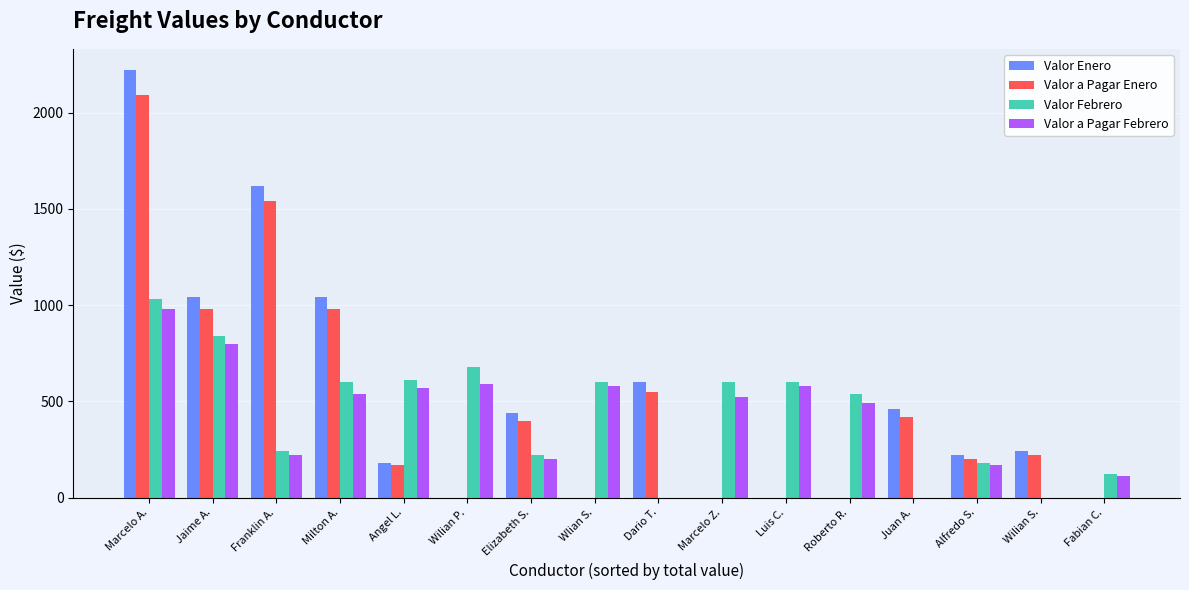

Is the value of Valor a Pagar Enero at Fabian C. greater than the value of Valor a Pagar Febrero at Roberto R.?

No